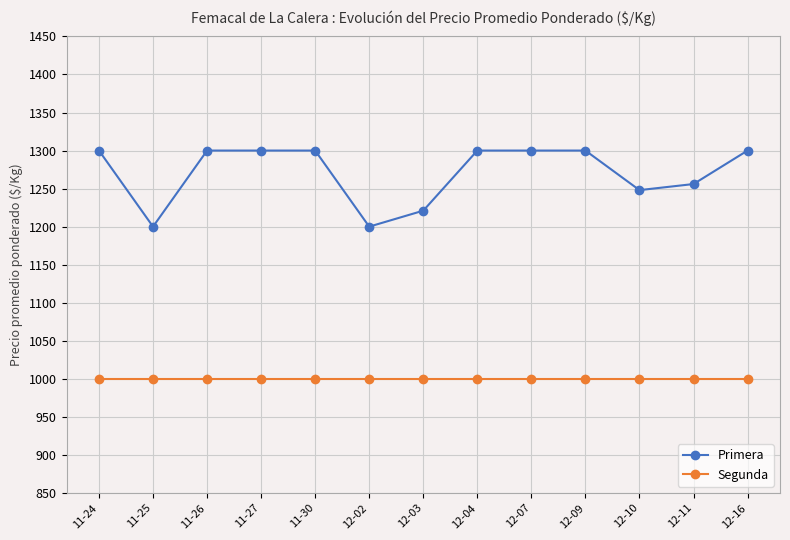

Does the chart have visible grid lines?

Yes